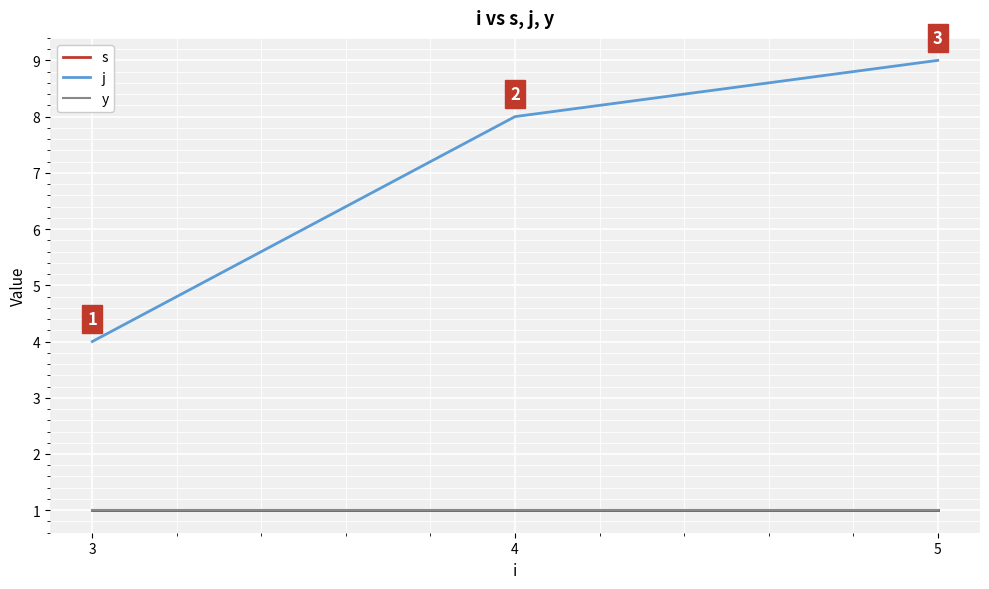

What is the total value across all series at 3?

6